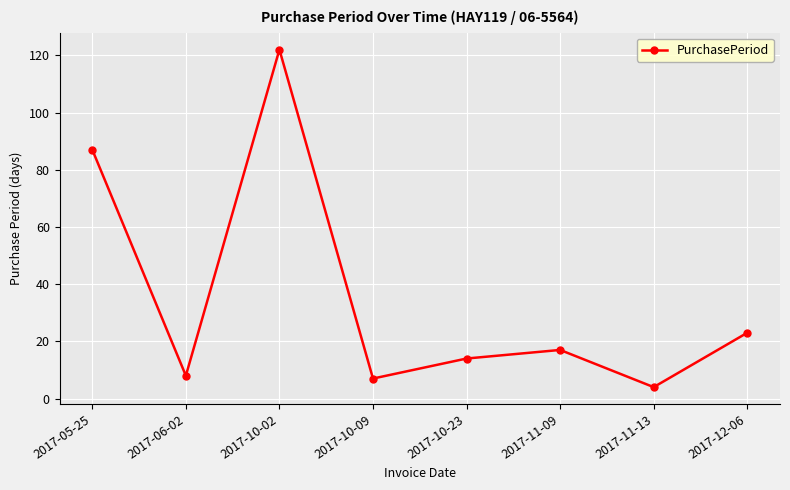

At which category does the data reach its first local peak?

2017-10-02